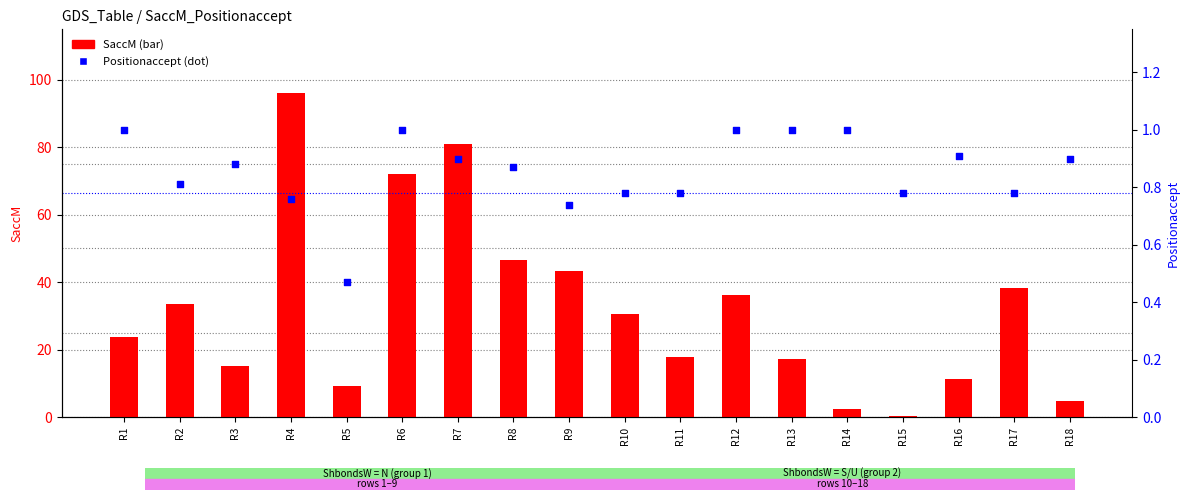

At which category is the sum across all series the highest?

R4